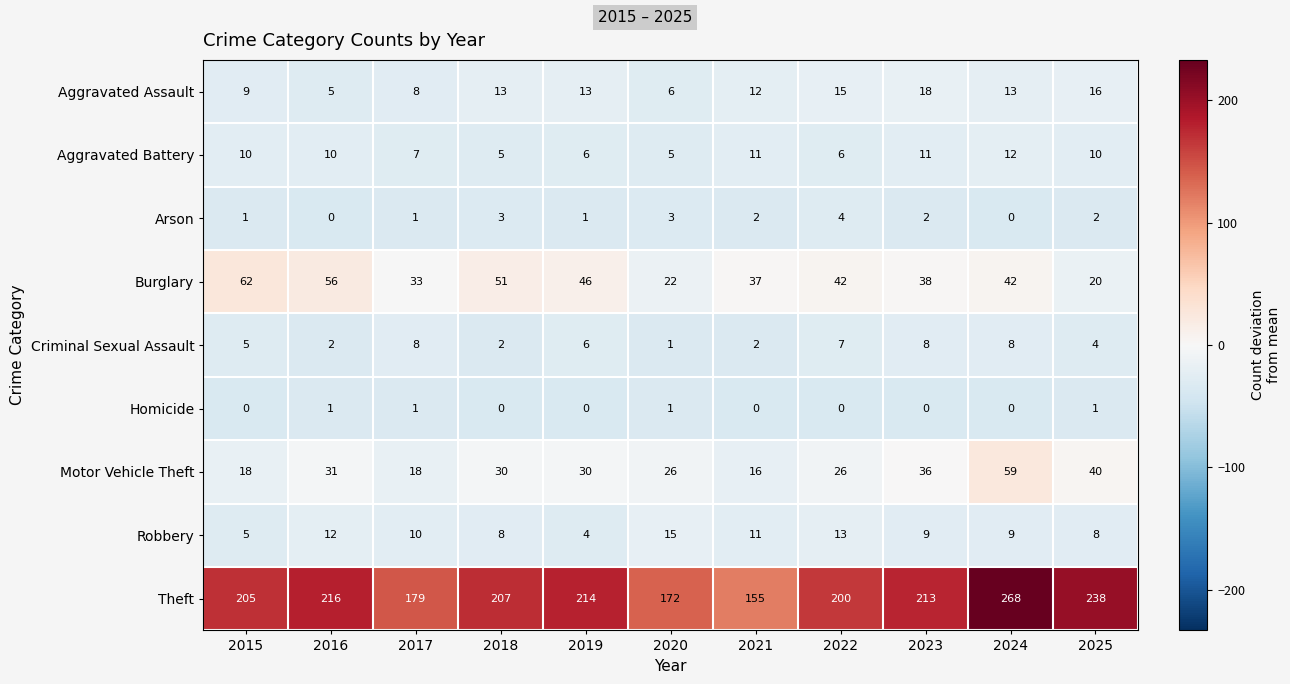

At which label is Aggravated Battery closest to 8?

2017